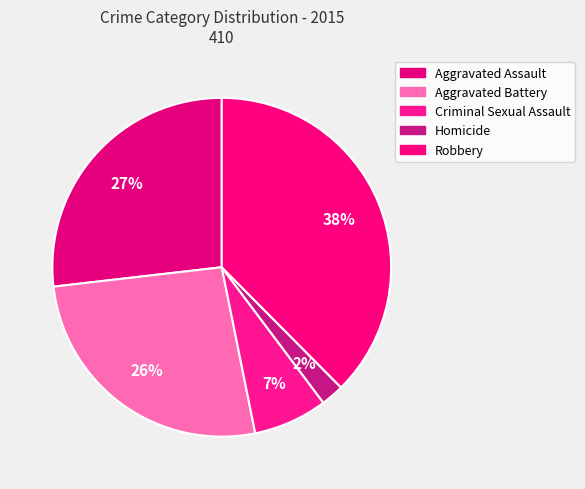

How many segments does this pie chart have?

5